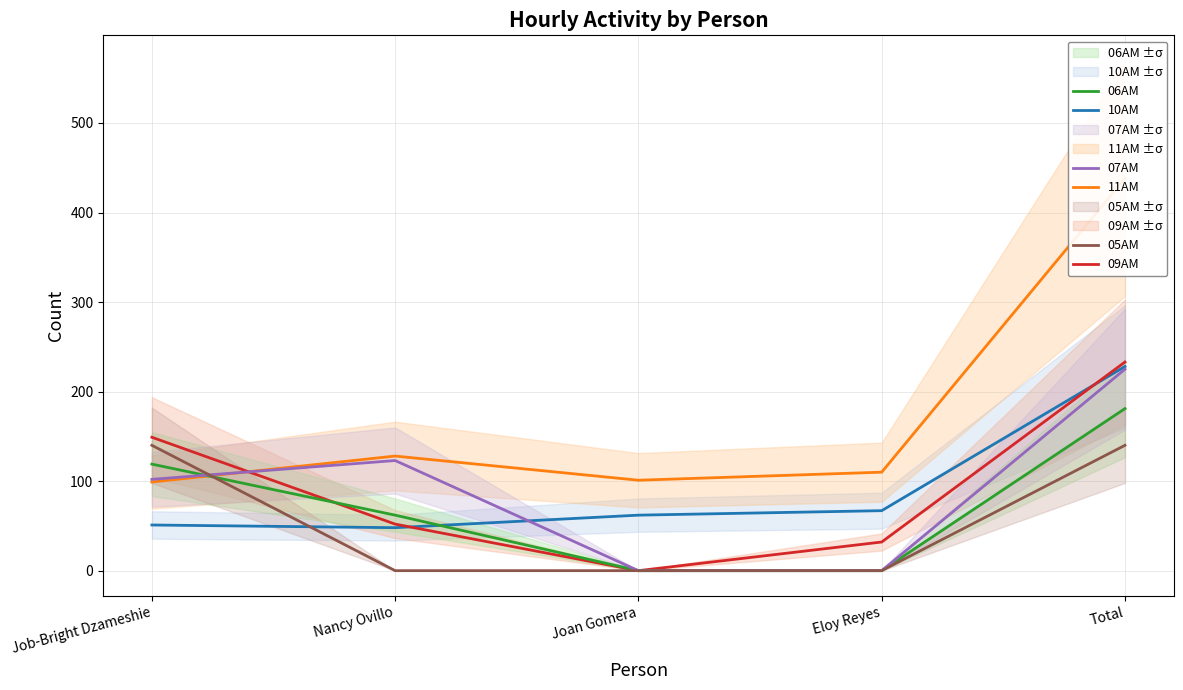

Is it true that 07AM equals 154 at Job-Bright Dzameshie?

False